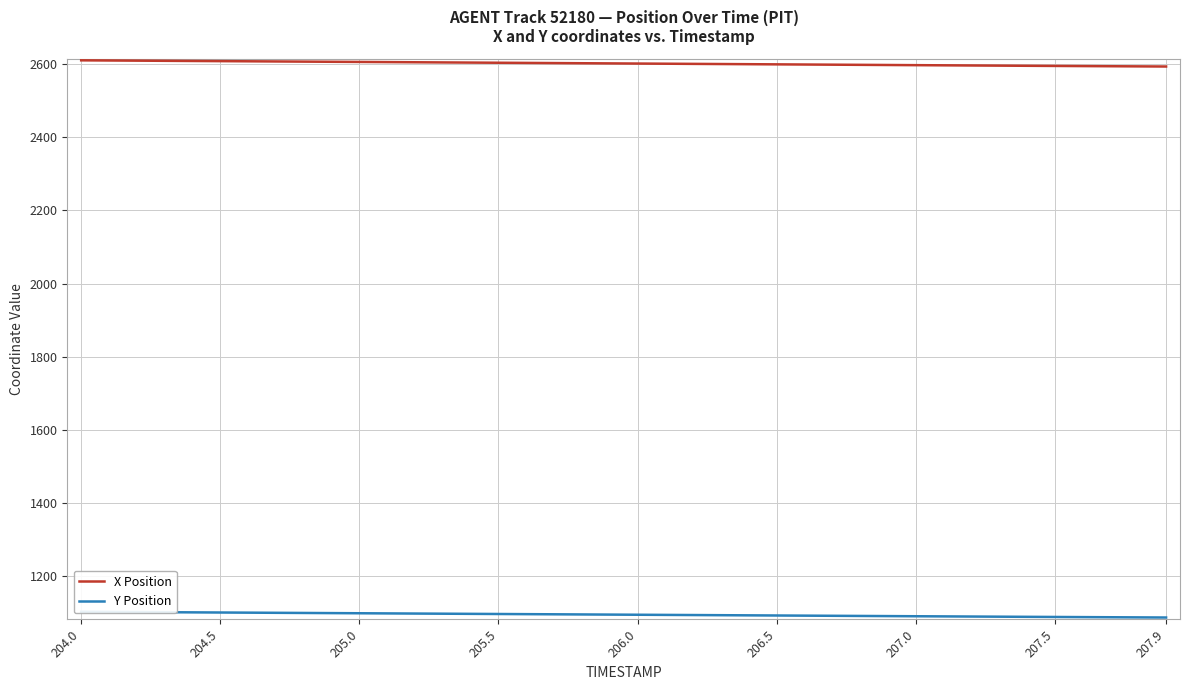

What is the value of the Y Position point at the 37th from the left?

1088.9